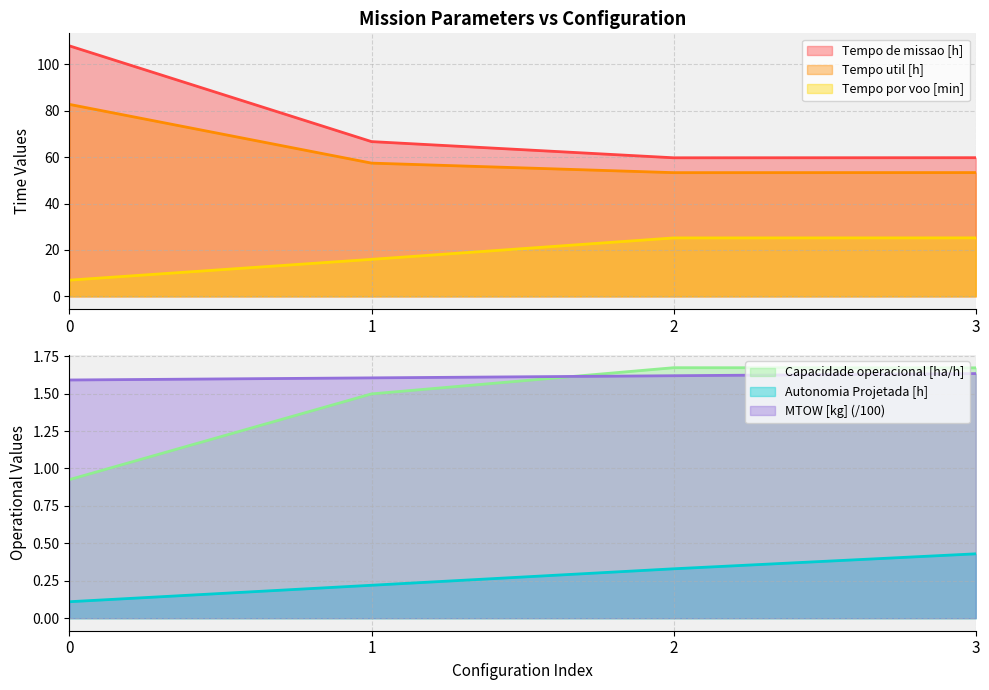

Does the chart have visible grid lines?

Yes